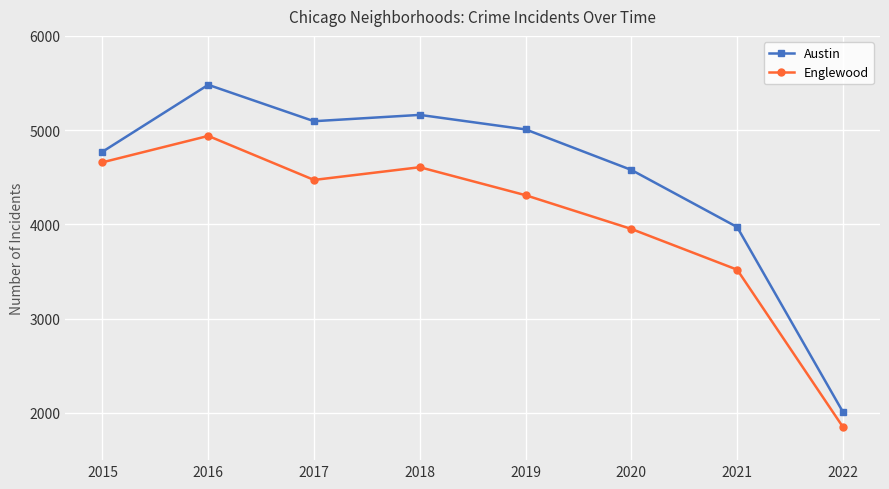

Where is Austin nearest to the value 3745?

2021